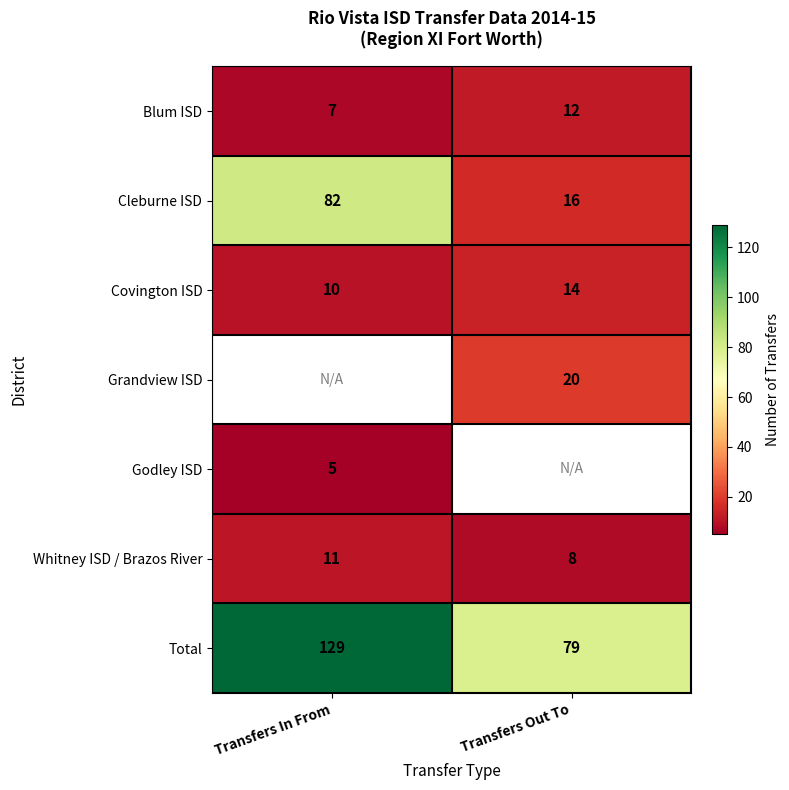

Is the value of Whitney ISD / Brazos River at Transfers In From greater than the value of Total at Transfers Out To?

No